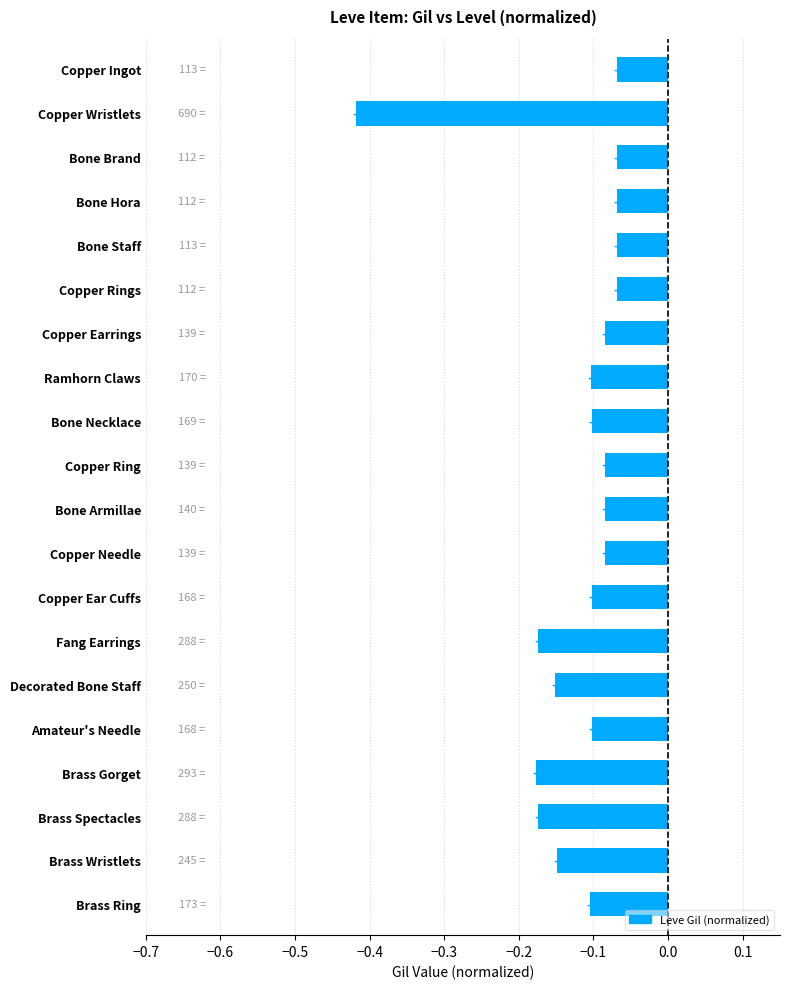

What is the greatest value displayed?

-0.1